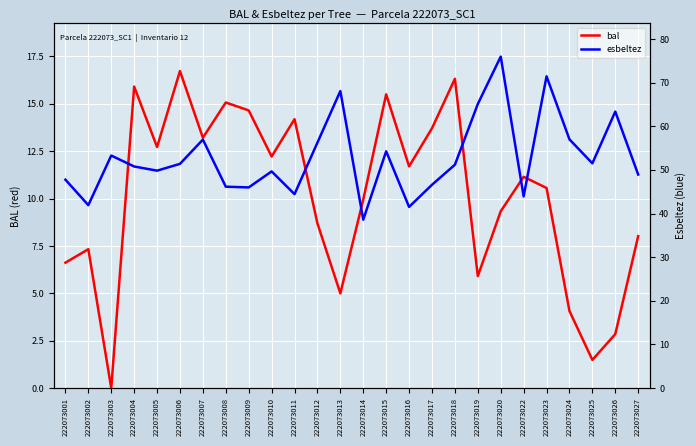

True or false: bal has more than 0 points higher than both neighbors.

True